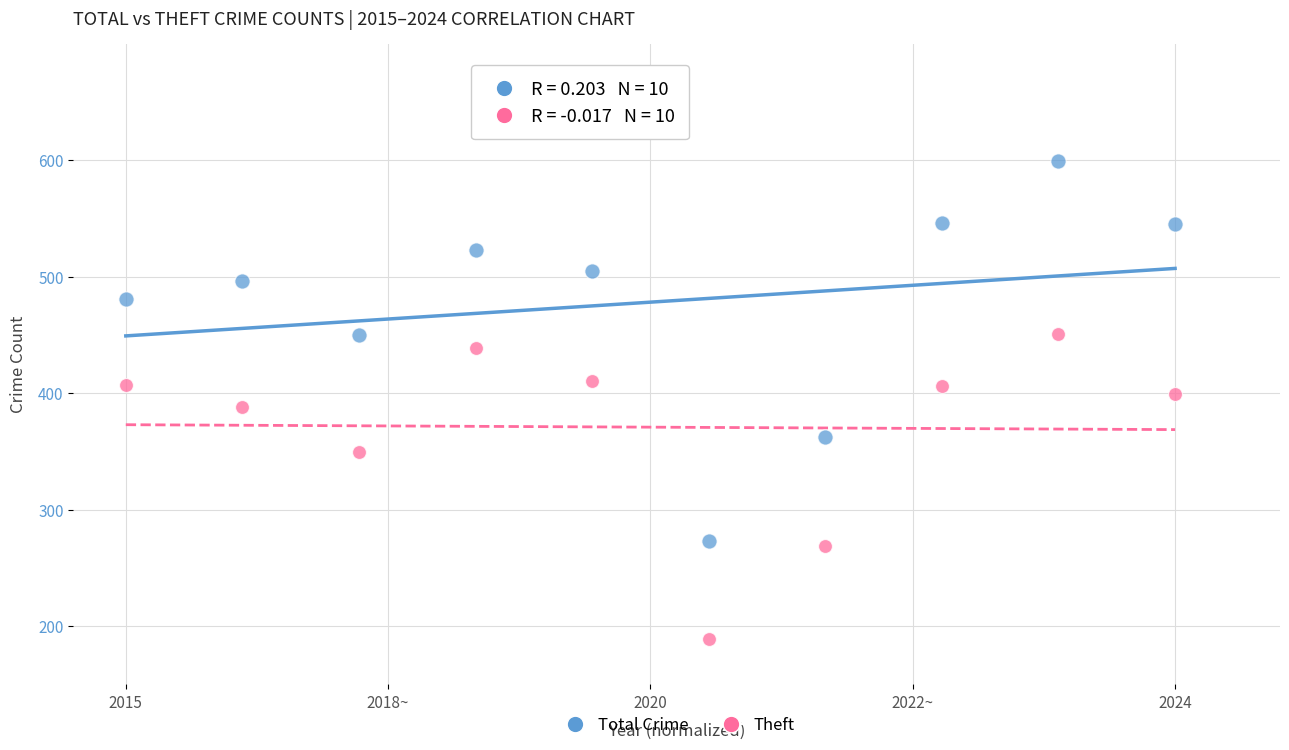

Which series contains the lowest Y value?

Theft